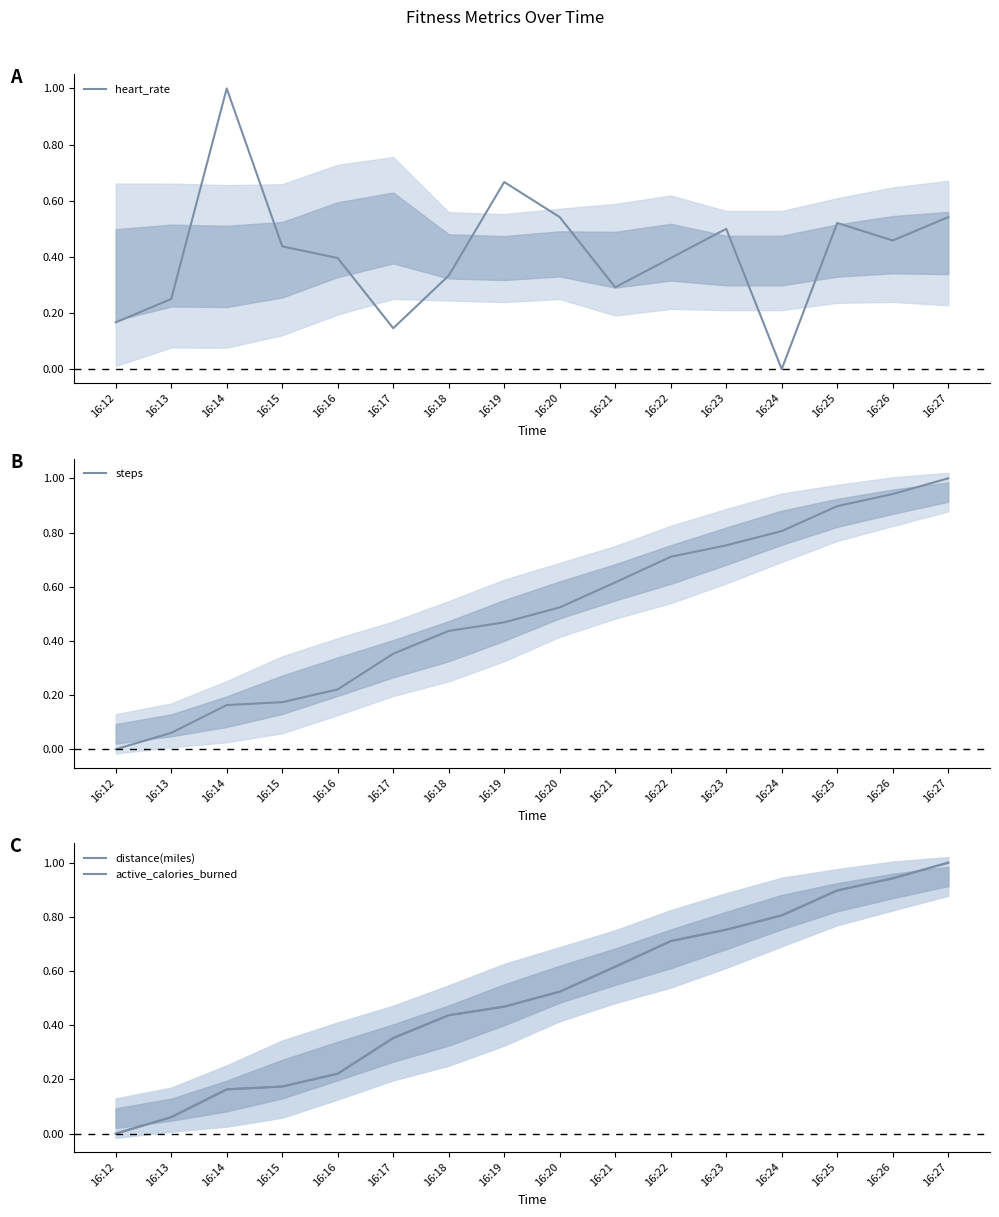

Is it true that heart_rate equals 0.8 at 16:23?

False